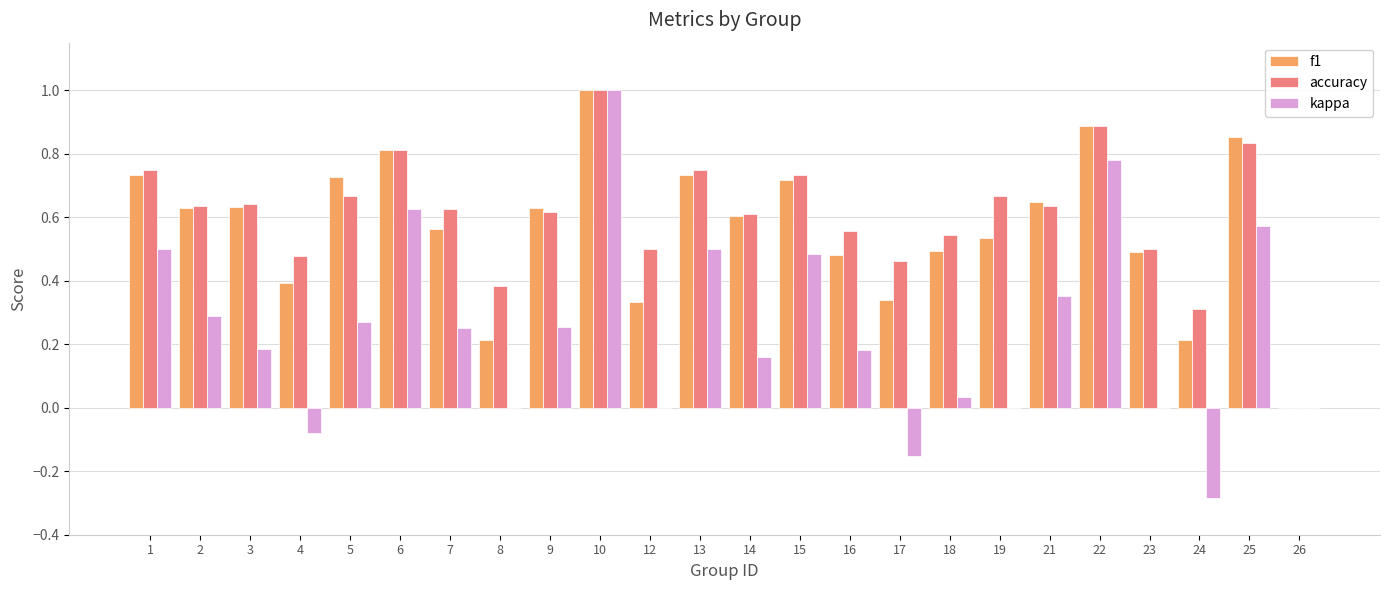

At which category is the sum across all series the highest?

10